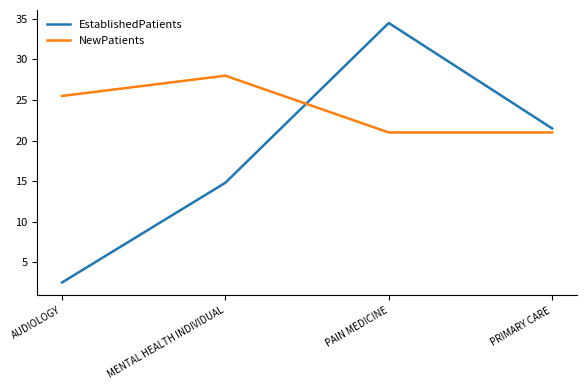

Count the number of categories in the chart.

4